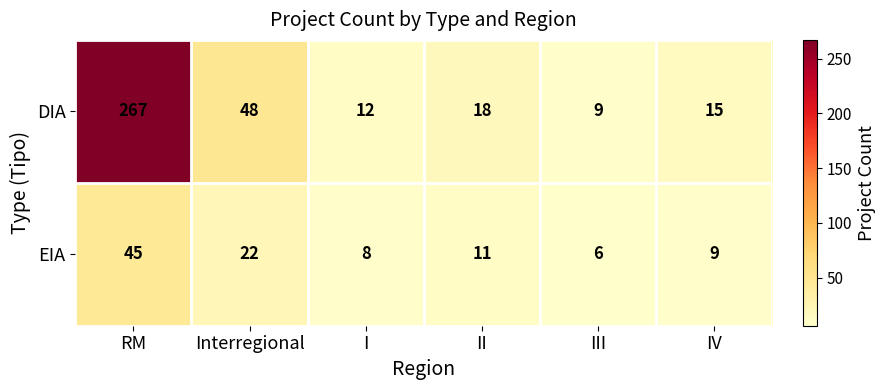

Which series changed the most between RM and I?

DIA